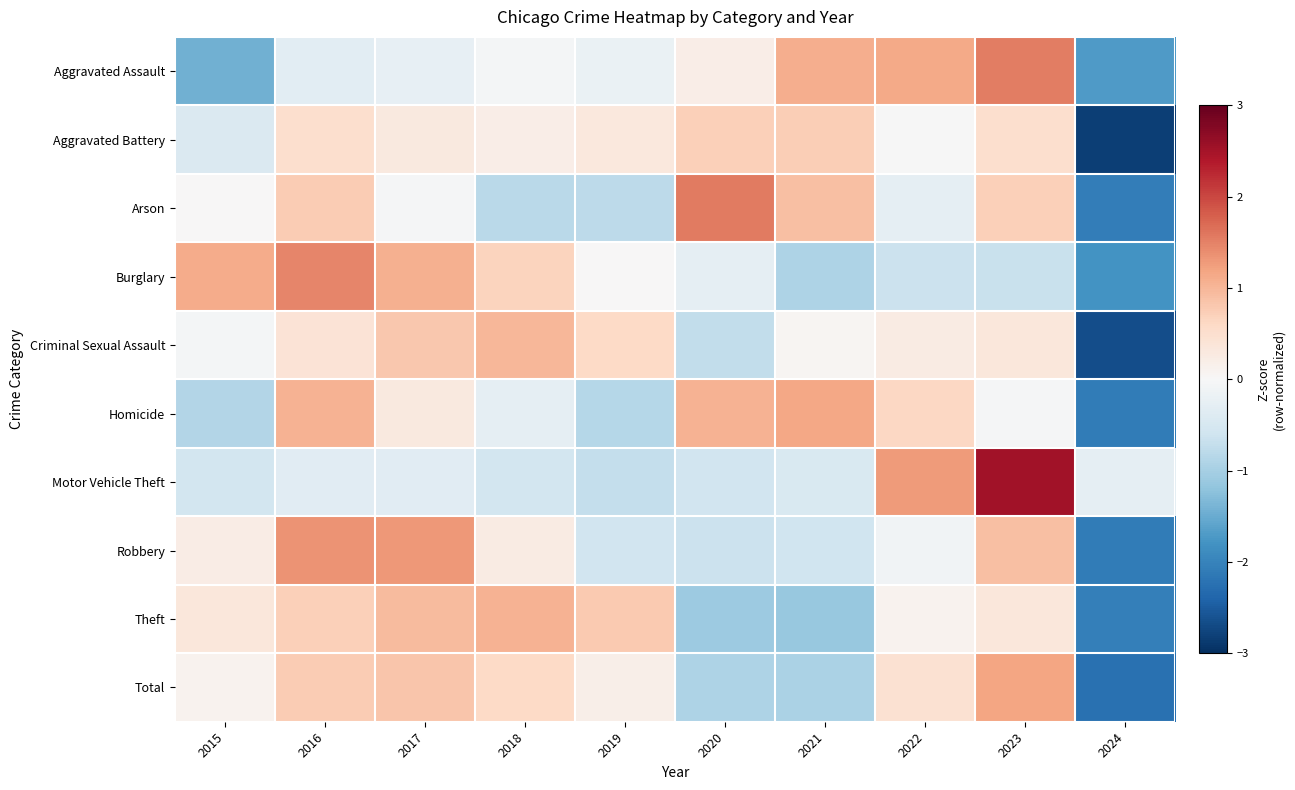

At 2023, list the series in order from smallest to largest.

Burglary, Homicide, Criminal Sexual Assault, Theft, Aggravated Battery, Arson, Robbery, Total, Aggravated Assault, Motor Vehicle Theft